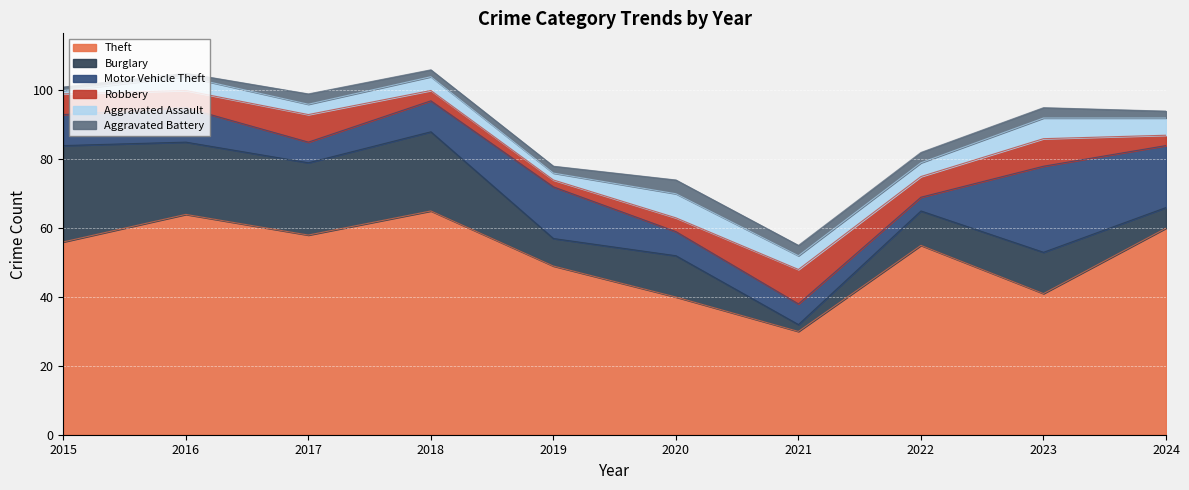

Between 2017 and 2024, which is larger?

2024